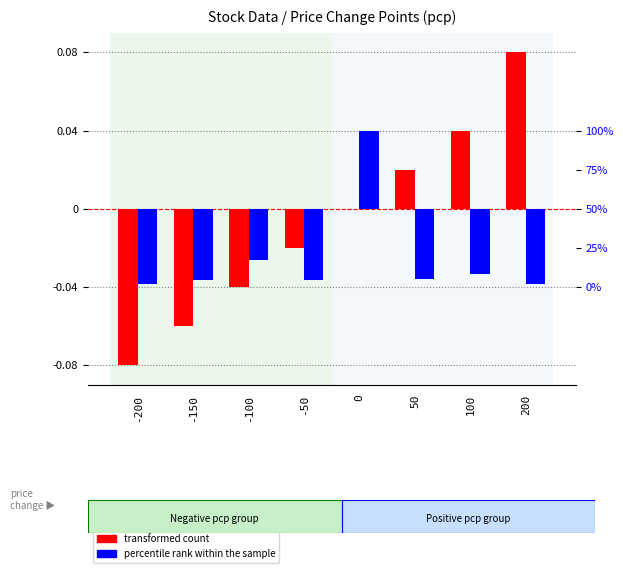

What is the sum of the transformed count values at -100 and -200?

-0.1